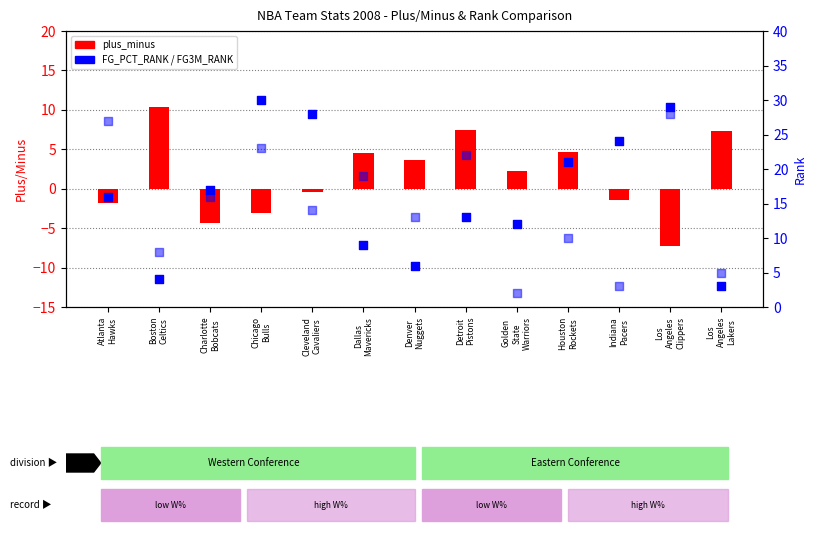

Which series reaches the minimum Y coordinate?

plus_minus